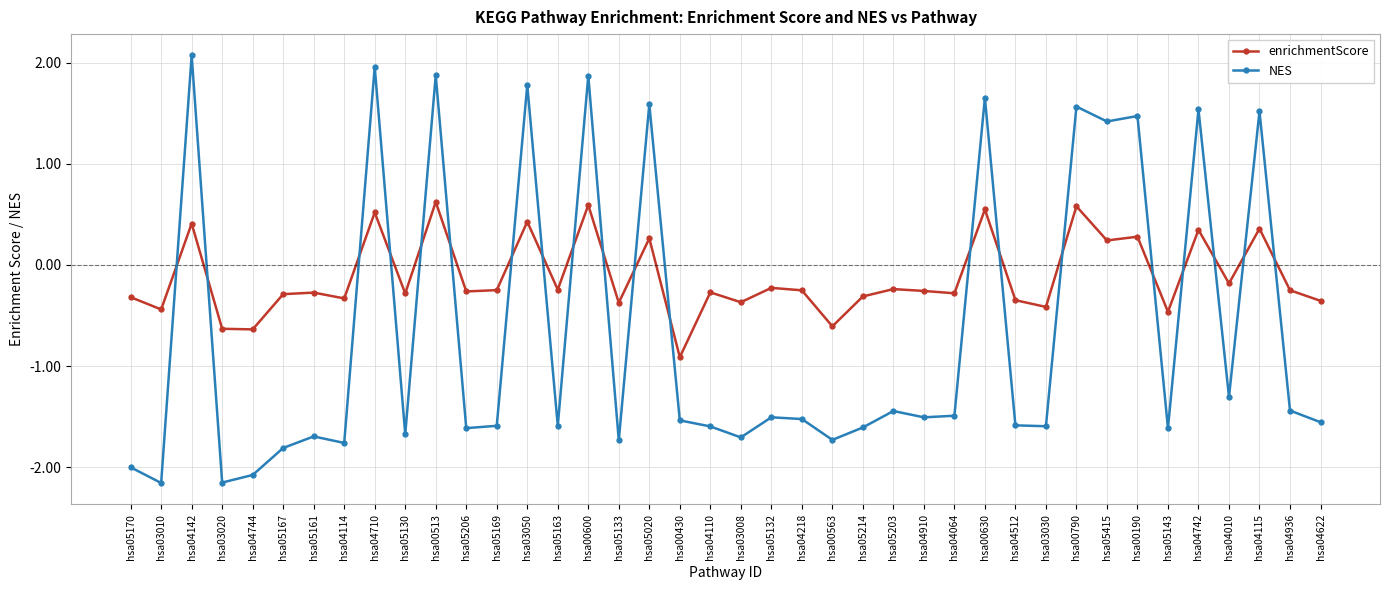

What is the difference between the enrichmentScore values at hsa00790 and hsa05203?

0.8